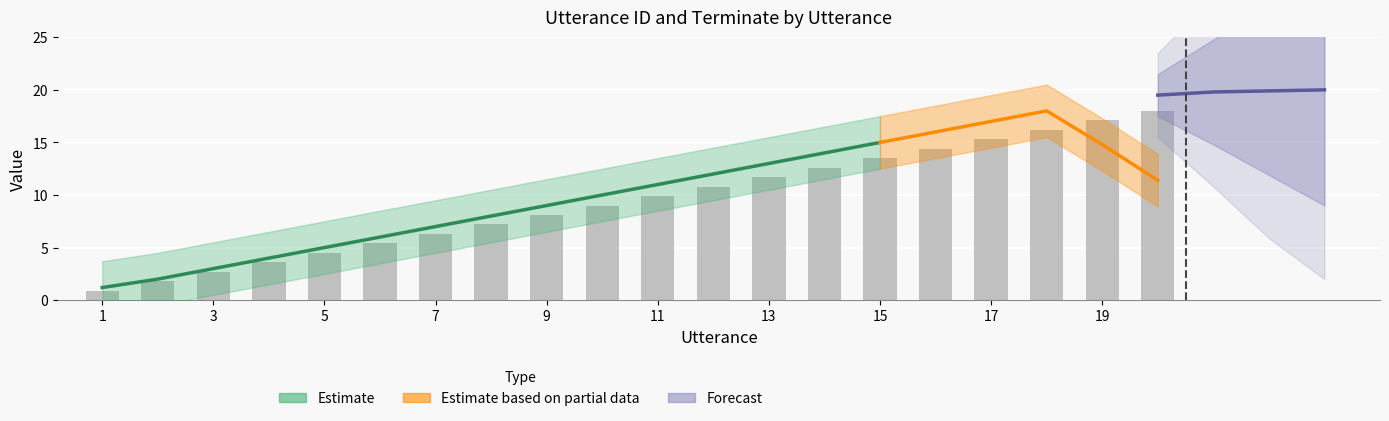

Reading left to right, what are all the values shown in this chart?

1=0.9	2=1.8	3=2.7	4=3.6	5=4.5	6=5.4	7=6.3	8=7.2	9=8.1	10=9.0	11=9.9	12=10.8	13=11.7	14=12.6	15=13.5	16=14.4	17=15.3	18=16.2	19=17.1	20=18.0